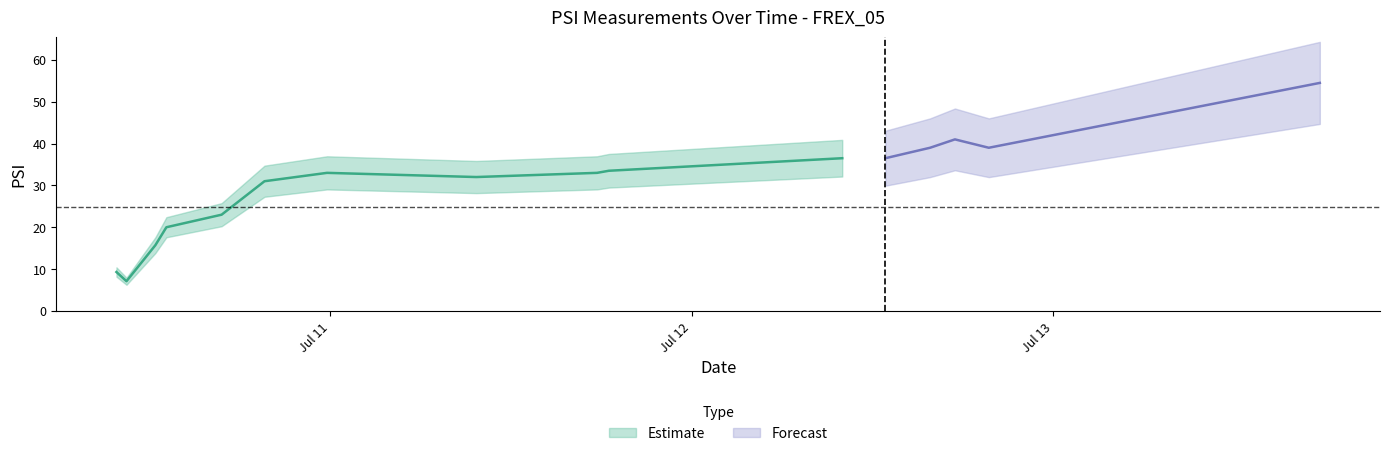

Is it true that the value at 2024-07-10 10:28:00 is 7.1?

True